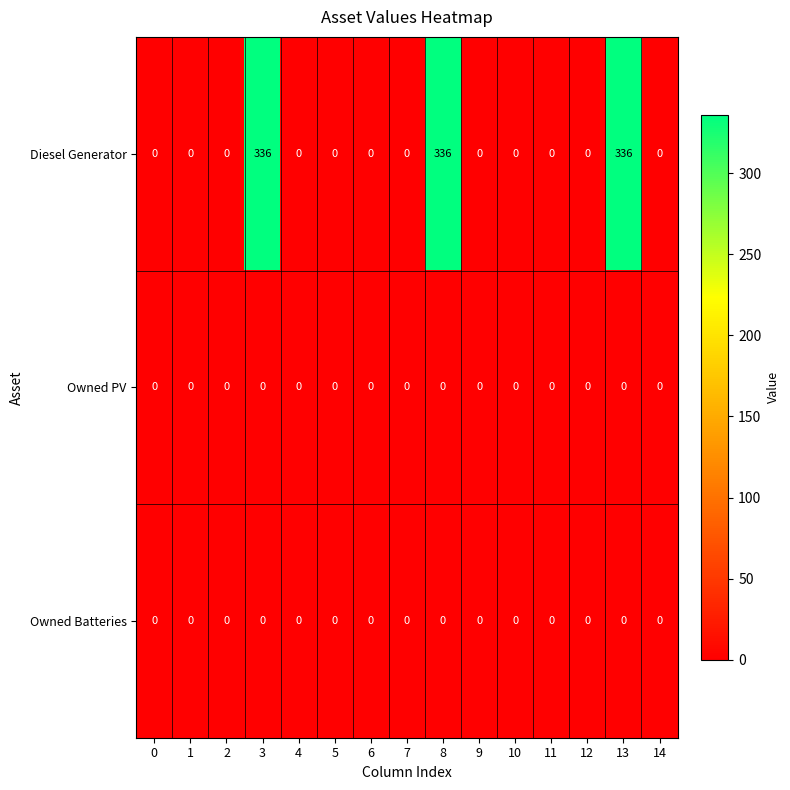

The value of Owned PV at 4 is 0. True or false?

True